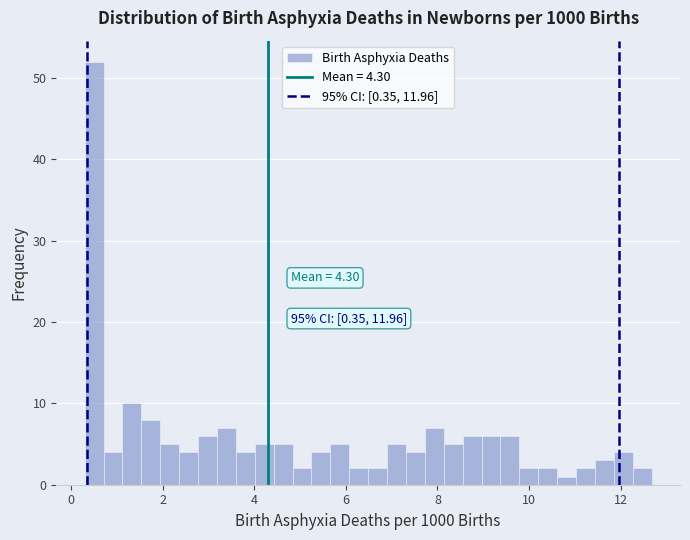

Read against the x-axis, roughly where is the centre of the tallest bar?

0.6